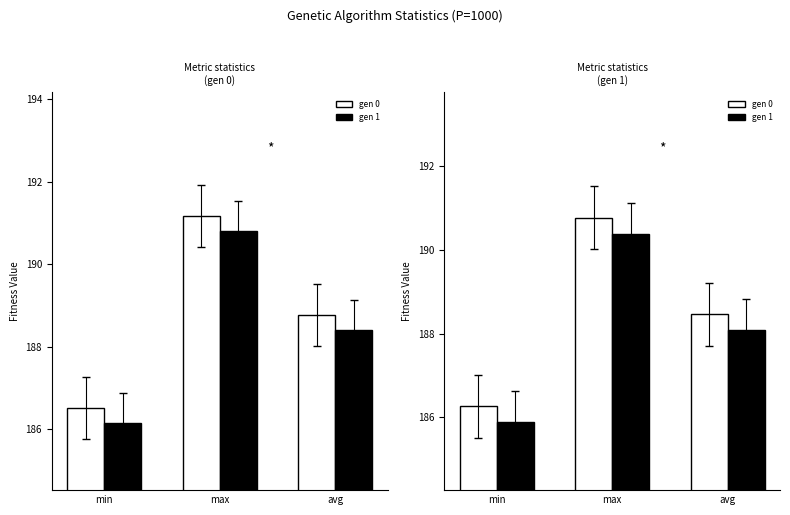

At which label does gen 1 first exceed 188?

max